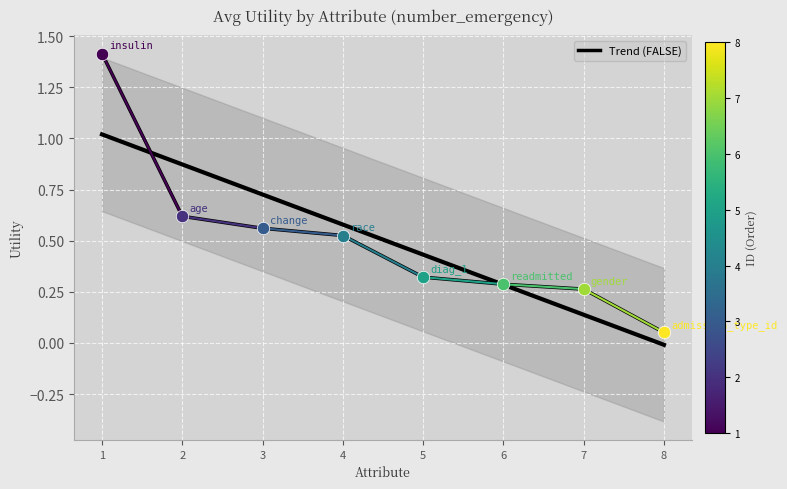

Which has a higher value, 1 or 5?

1